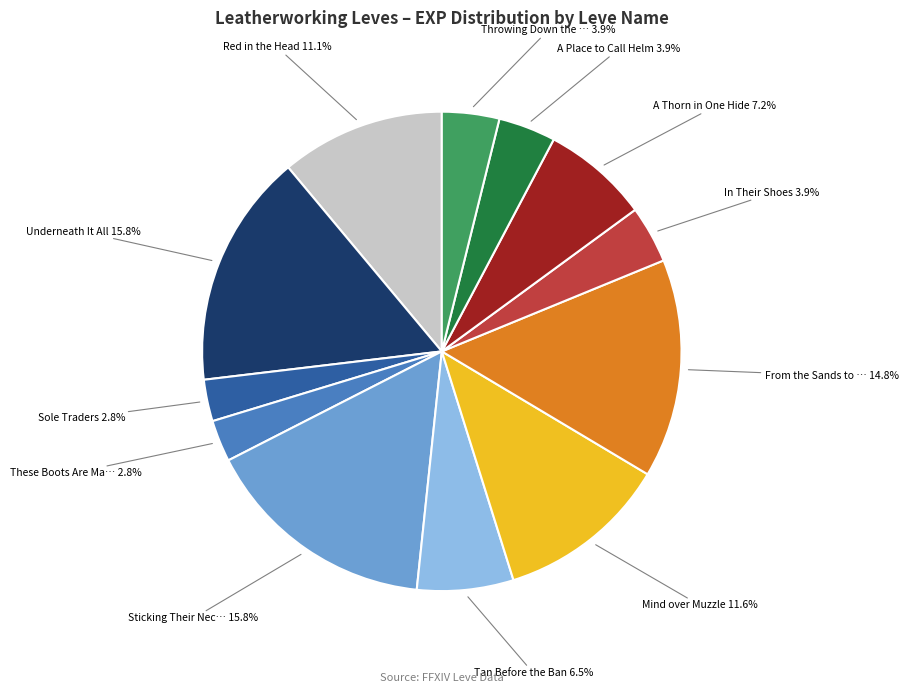

Is there any slice that represents more than half of the pie?

No